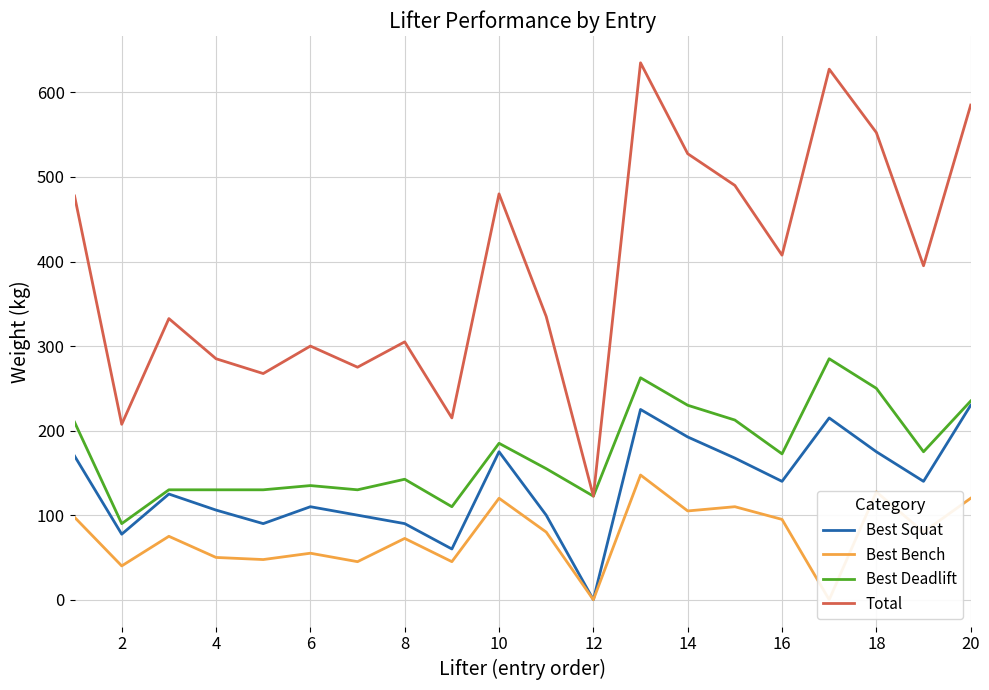

True or false: Best Squat has a value of 84.9 at 16.

False